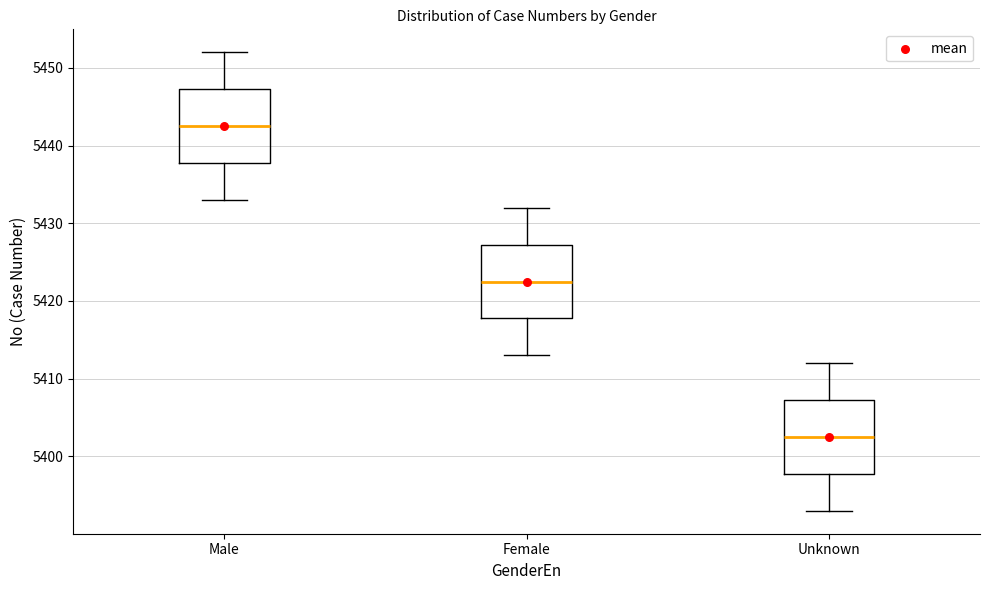

Reading left to right, read every box against the y-axis: the position of its median line, the range the box covers, and the ends of its whiskers. The values are not printed on the chart, so give them approximately, as read against the axis.

Male: median 5443, box 5438 to 5447, whiskers 5433 to 5452
Female: median 5423, box 5418 to 5427, whiskers 5413 to 5432
Unknown: median 5403, box 5398 to 5407, whiskers 5393 to 5412